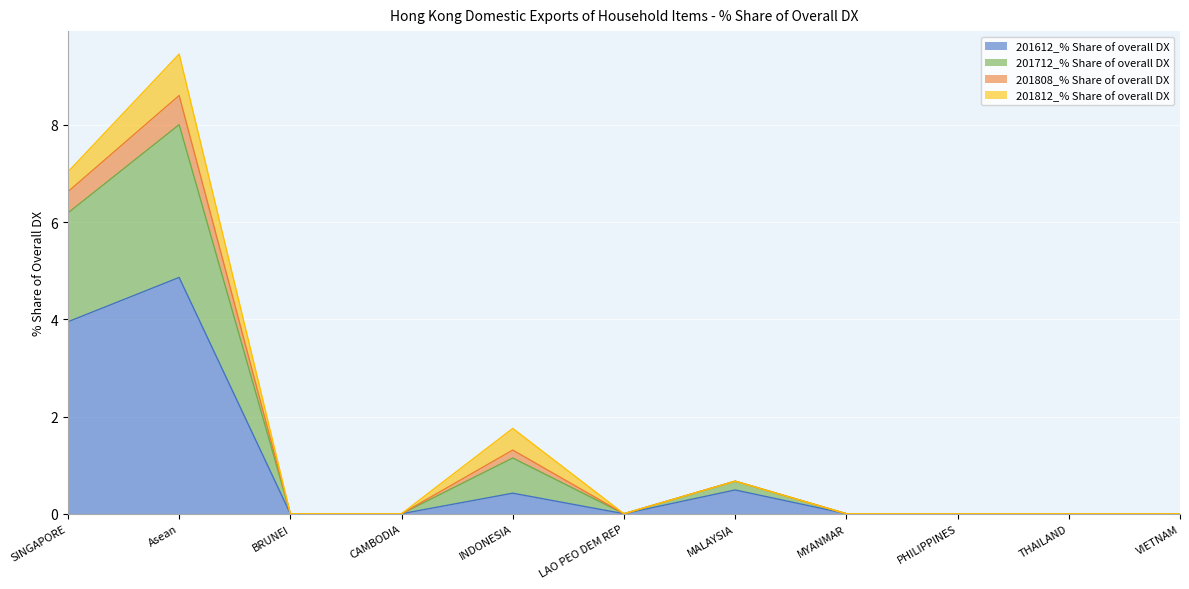

At which category does 201612_% Share of overall DX reach its first local peak?

Asean